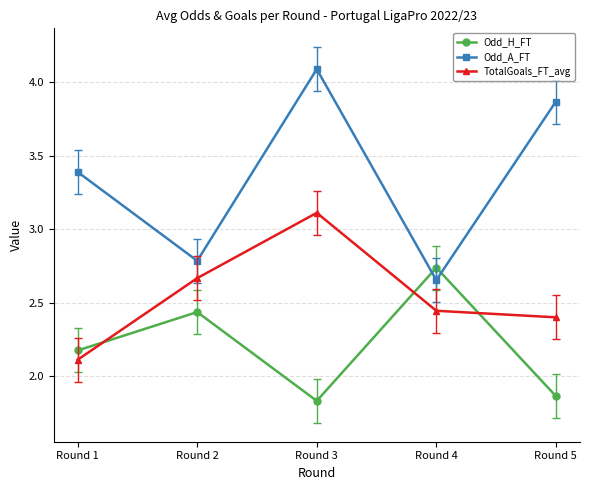

At how many categories does at least one series exceed 3?

3